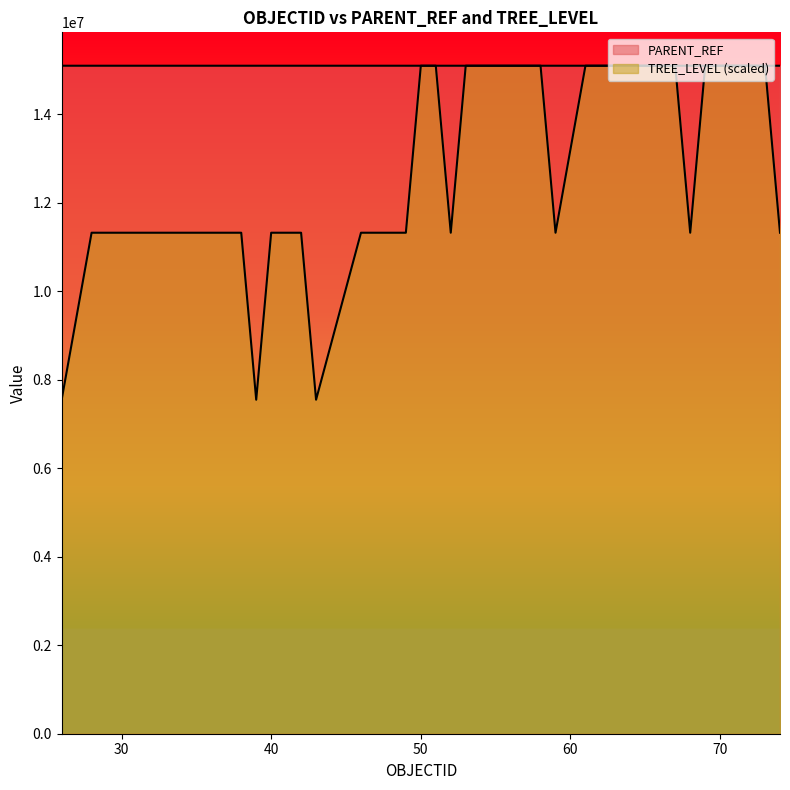

How many values in the PARENT_REF series are below 15101039?

19